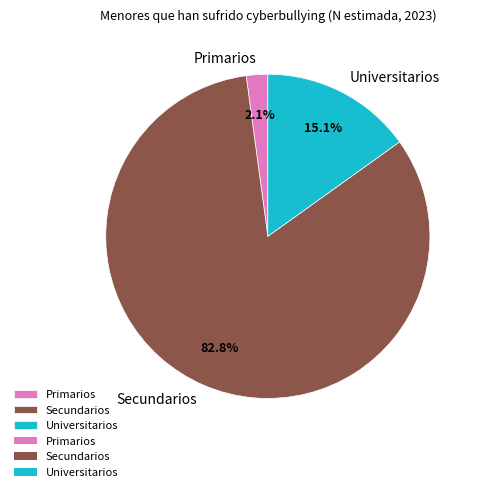

To the nearest percent, what percentage of the pie is Primarios?

2%